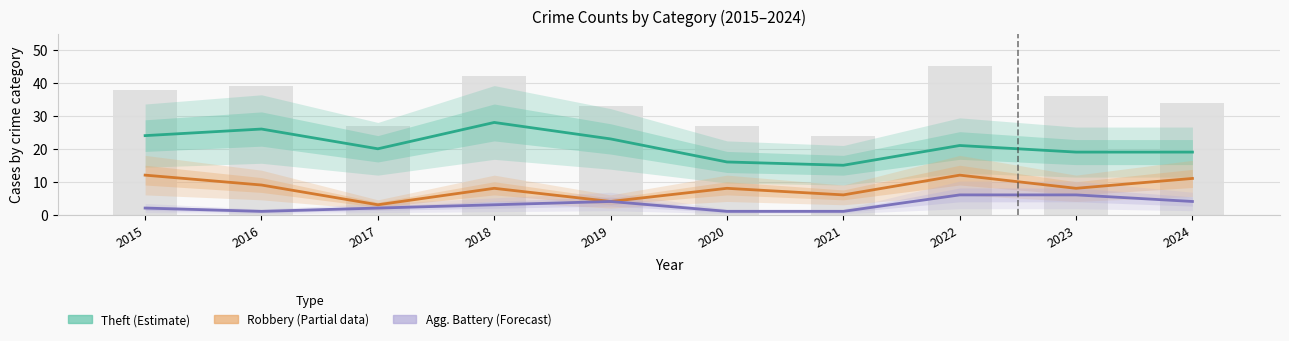

Between 2021 and 2015, which is larger?

2015